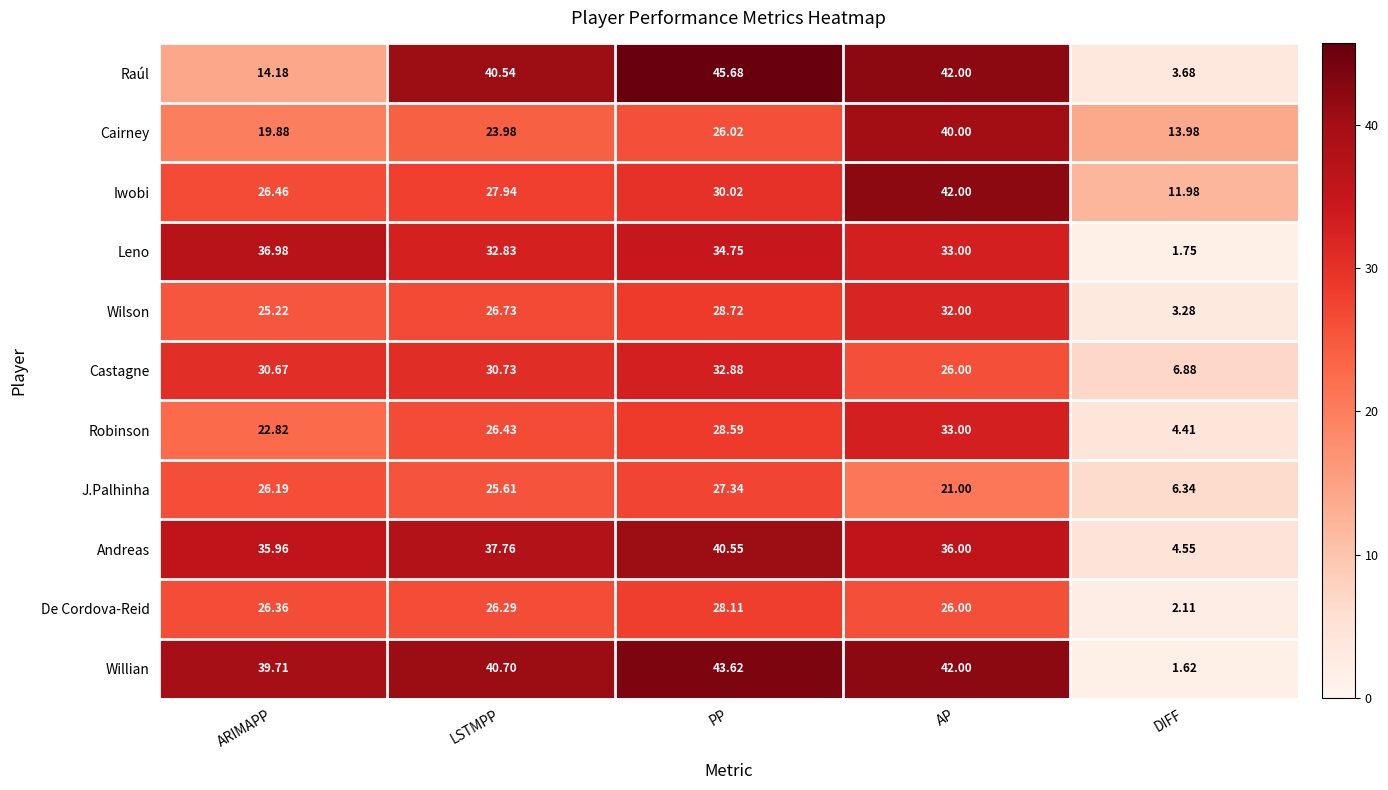

Where does the Castagne series first go above 30?

ARIMAPP